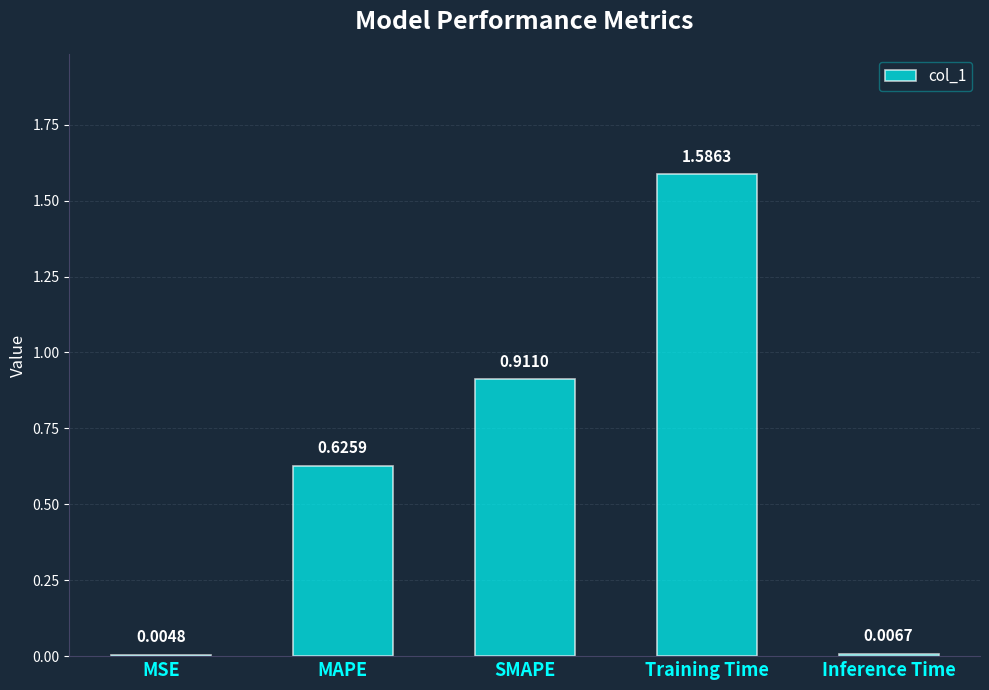

Which label corresponds to the largest value in the chart?

Training Time